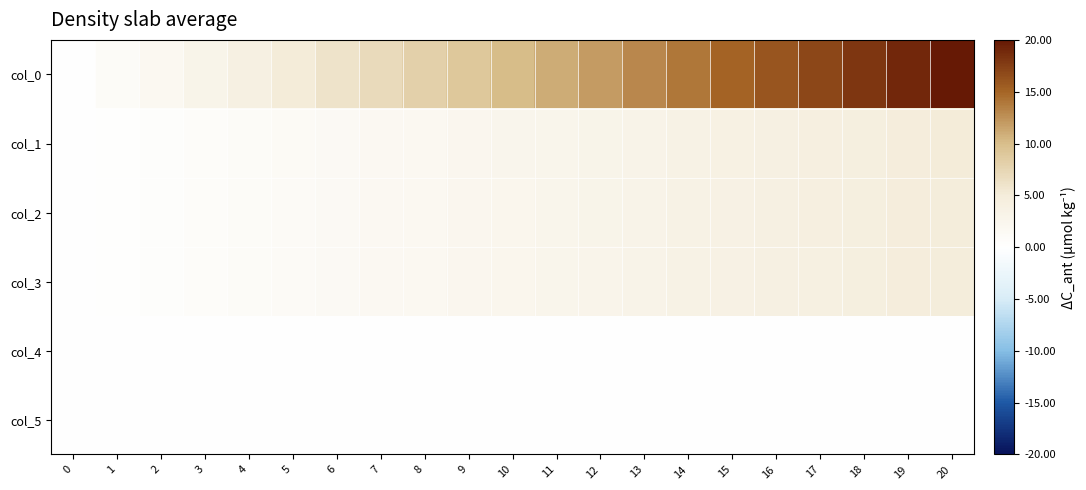

What is the total value across all series at 12?

21.0